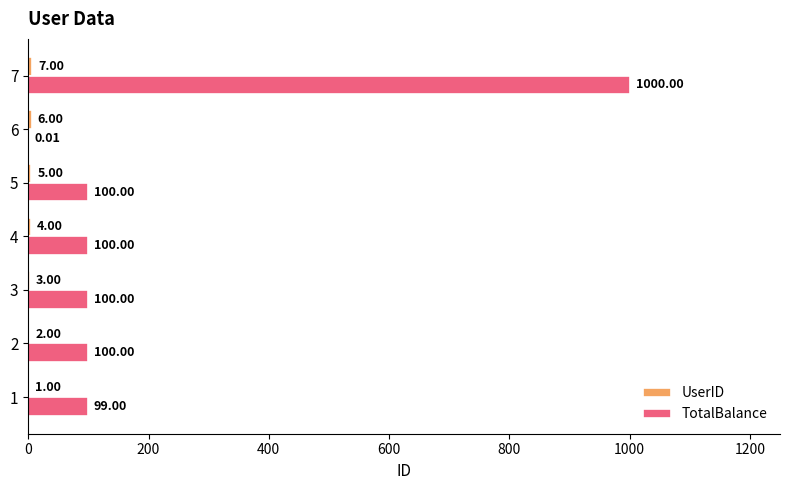

What is the total value across all series at 4?

104.0